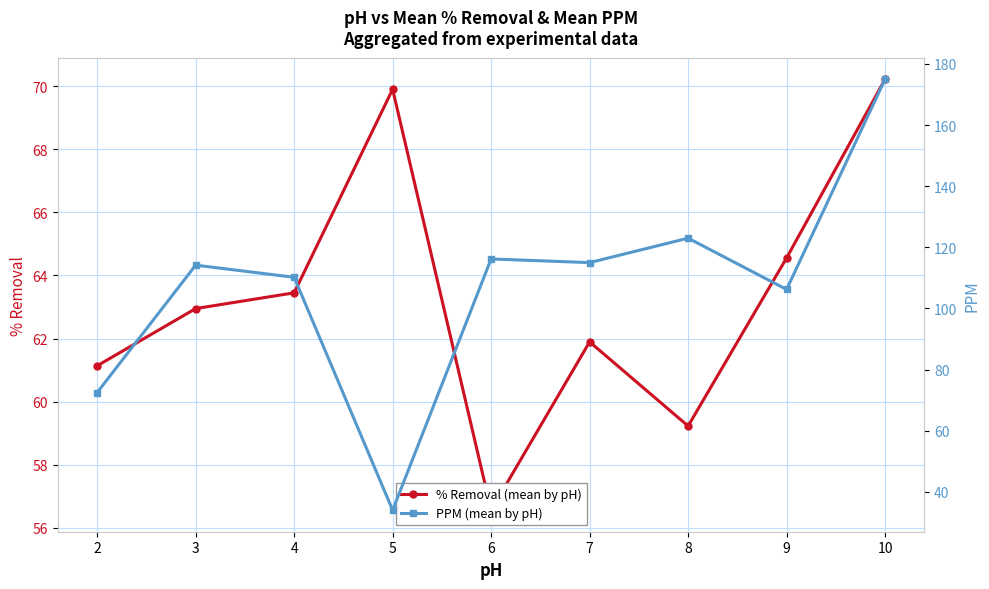

At 2, list the series in order from smallest to largest.

% Removal (mean by pH), PPM (mean by pH)